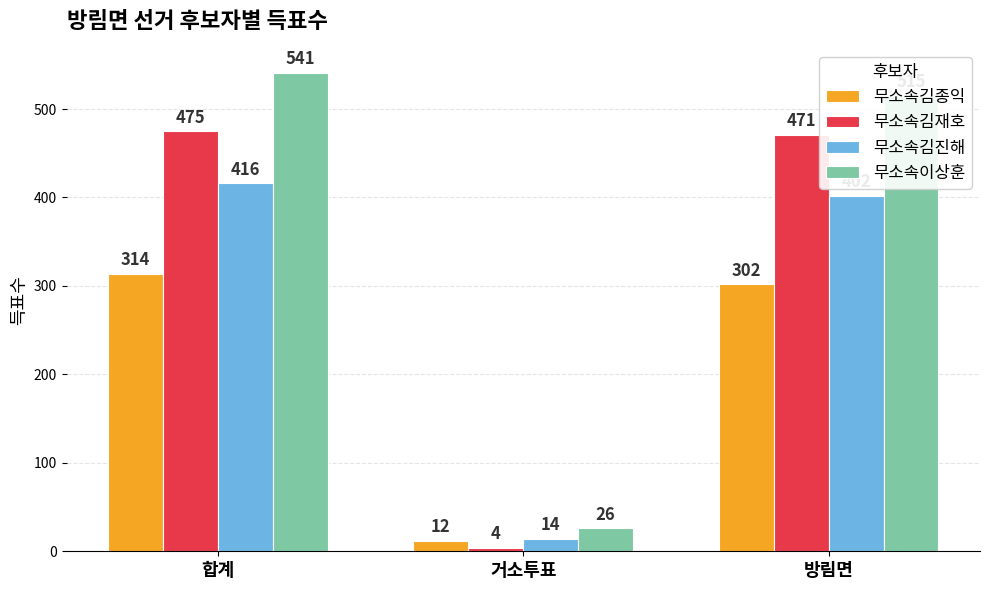

What is the spread (max minus min) of values at 방림면?

213